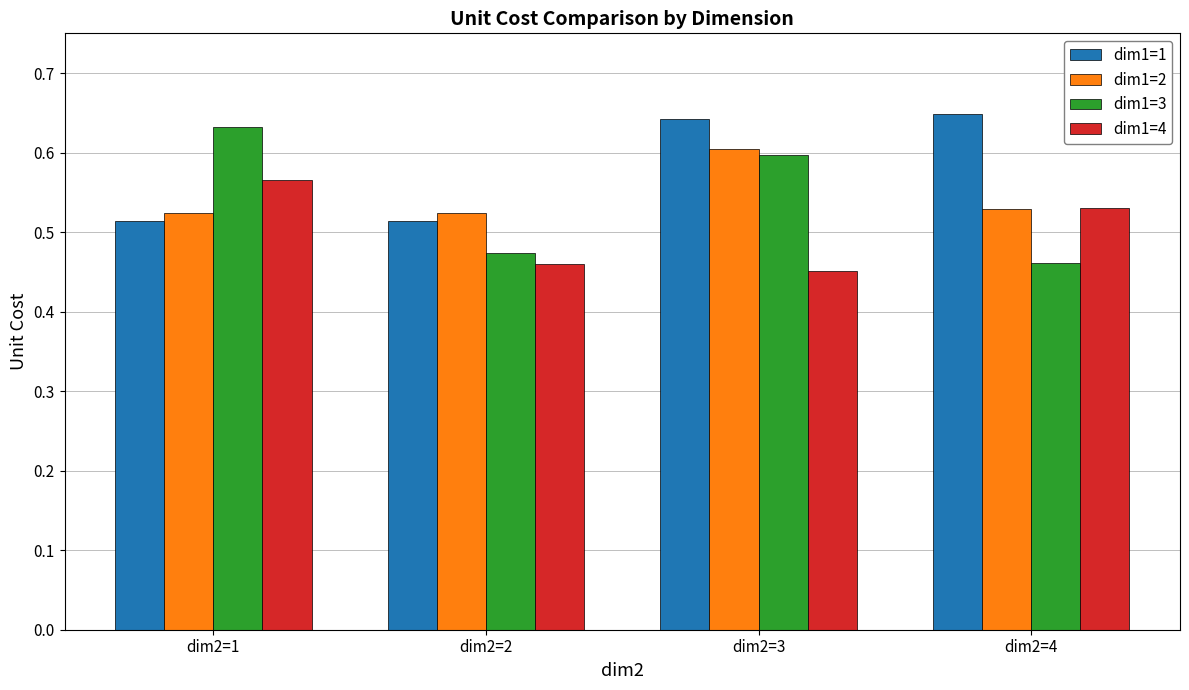

What is the difference between the maximum and minimum values in the dim1=2 series?

0.1